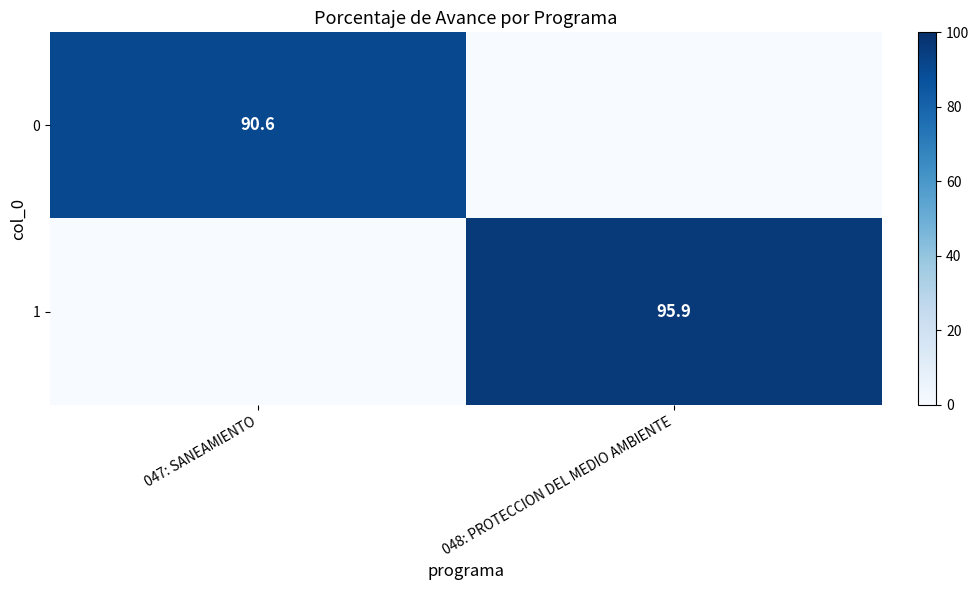

Where is 0 nearest to the value 45?

048: PROTECCION DEL MEDIO AMBIENTE